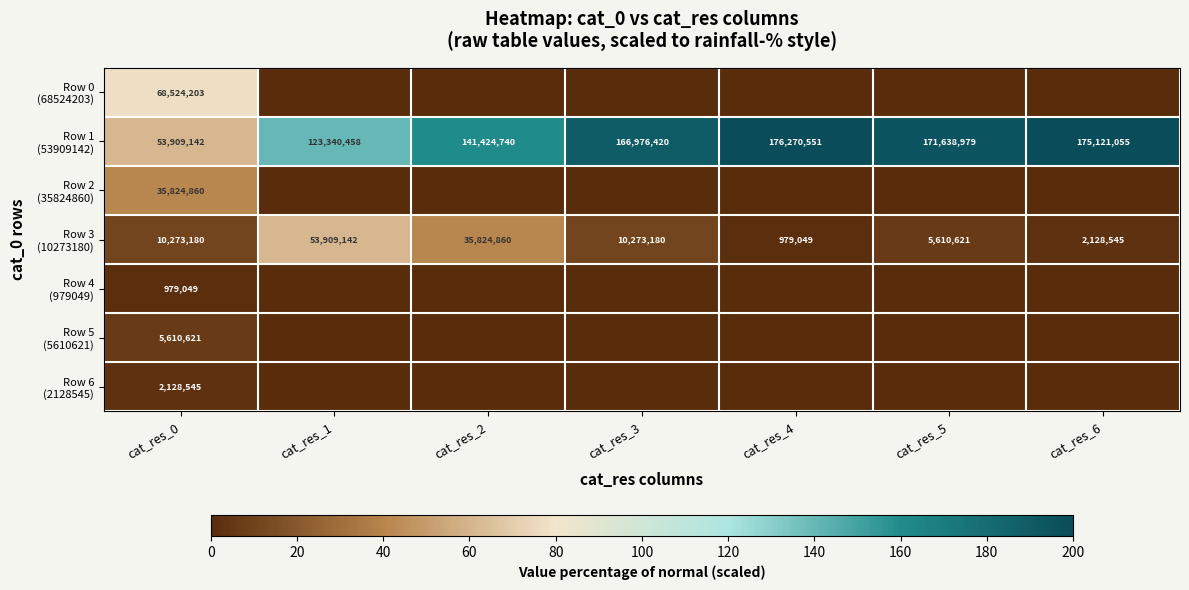

What is the total value across all series at cat_res_2?

201.1